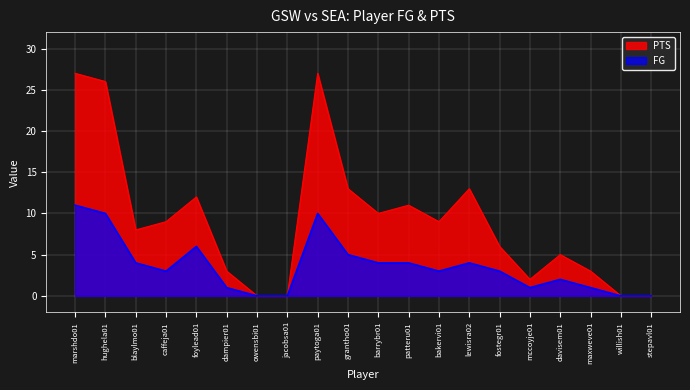

Which series has the largest range (max minus min)?

PTS